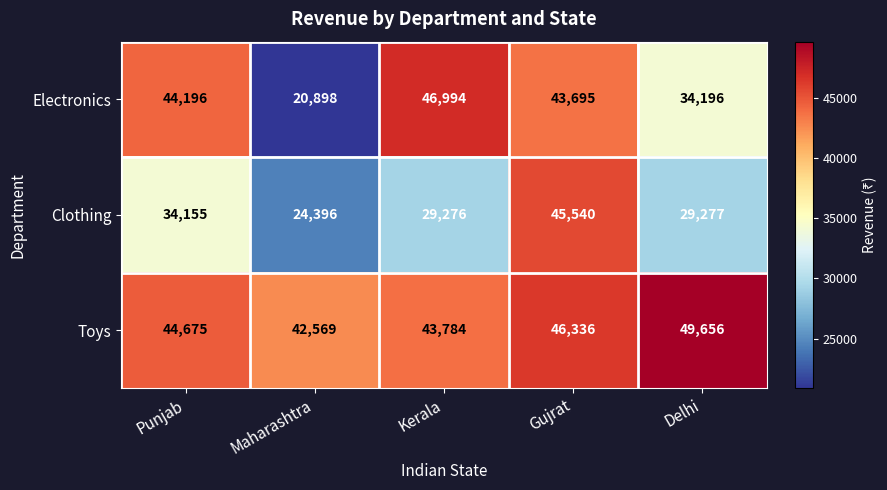

At how many categories does at least one series exceed 26013?

5